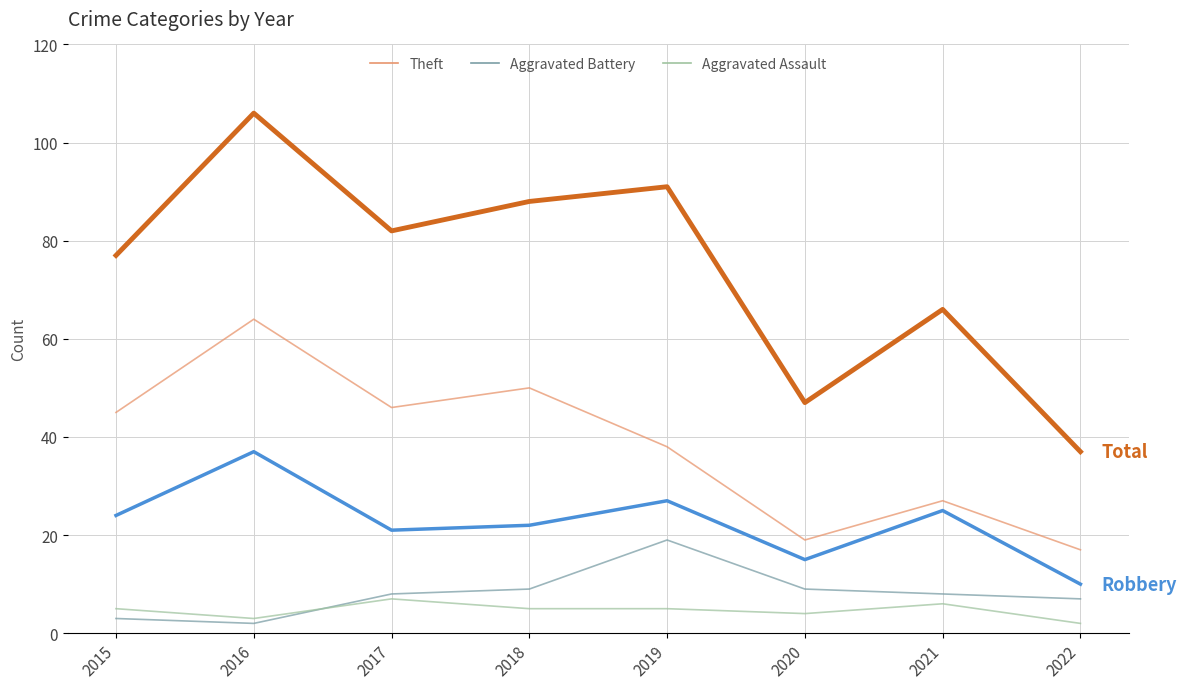

Does the chart display data point markers on the line(s)?

No